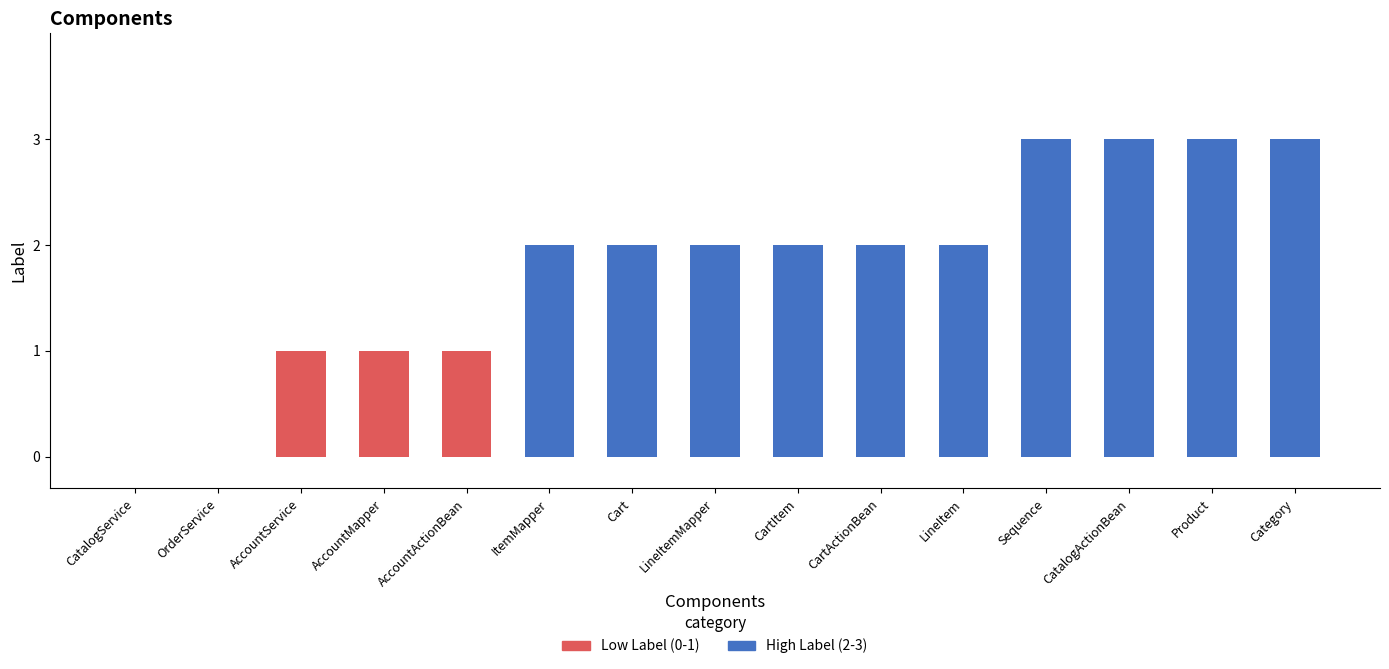

The chart shows a value of 1 at AccountService. True or false?

True